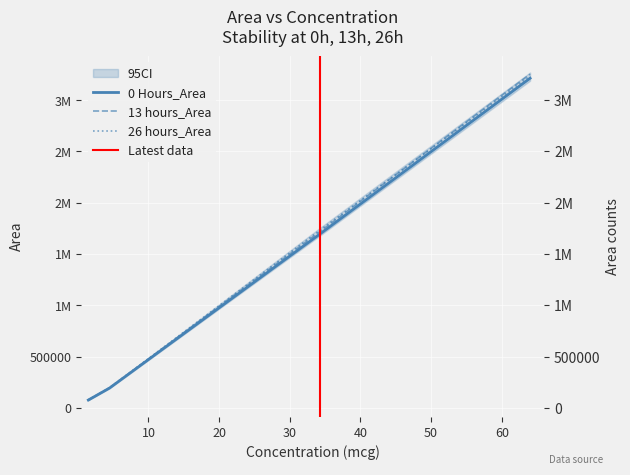

What is the maximum value for 13 hours_Area?

3253934